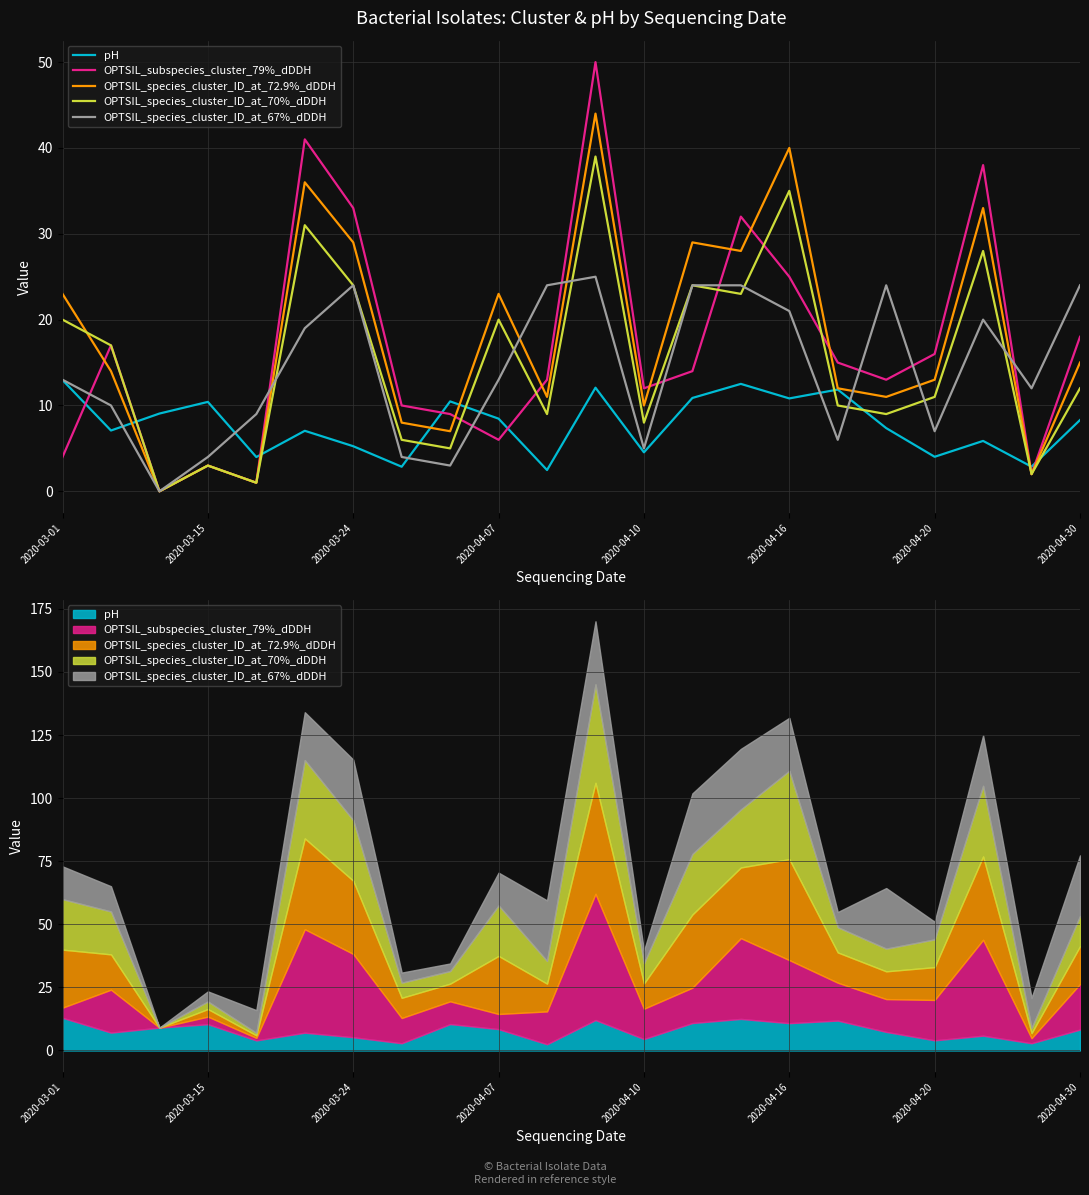

What are all the series names shown in the legend?

pH, OPTSIL_subspecies_cluster_79%_dDDH, OPTSIL_species_cluster_ID_at_72.9%_dDDH, OPTSIL_species_cluster_ID_at_70%_dDDH, OPTSIL_species_cluster_ID_at_67%_dDDH